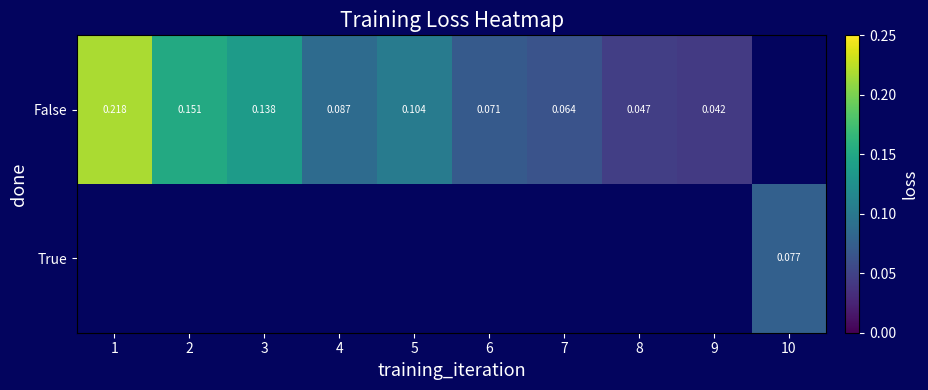

What value does the False series have at 2?

0.2